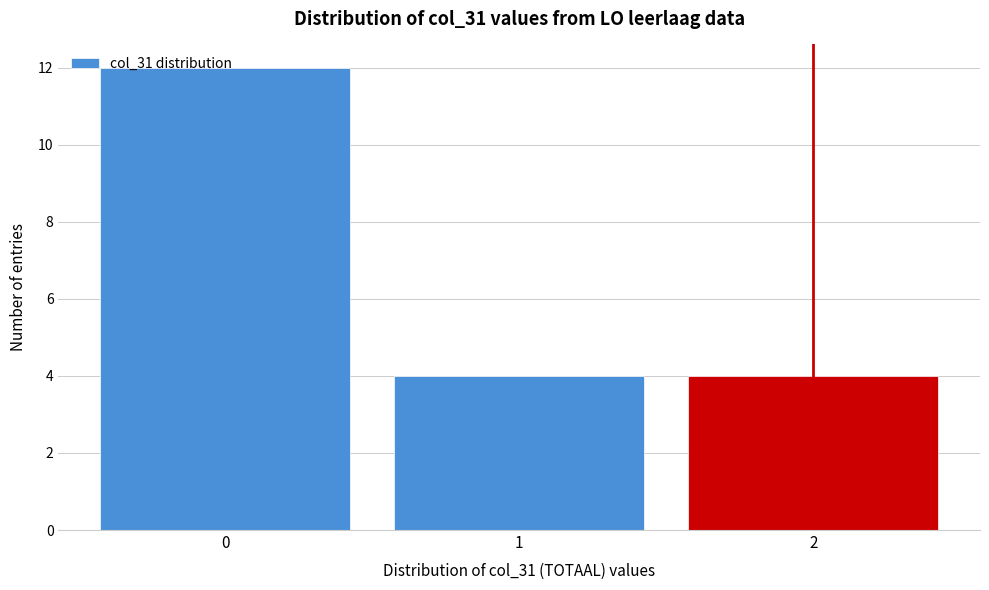

What is the value of the 2nd bar from the left?

4